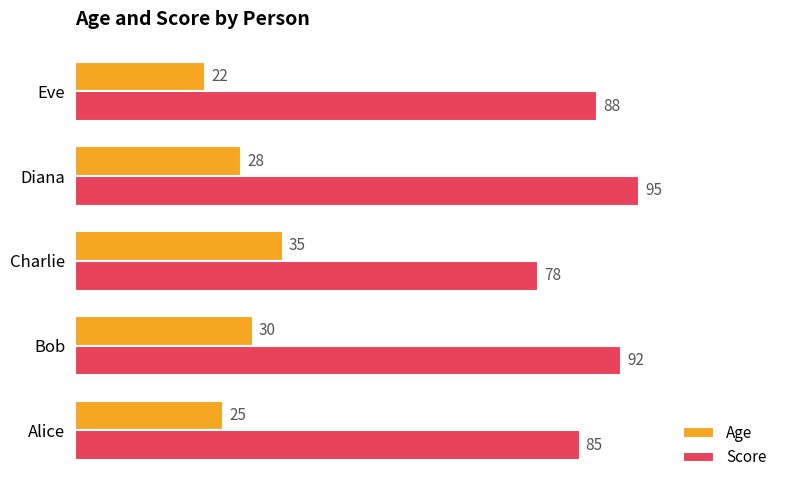

What is the difference between the maximum and minimum values in the Score series?

17